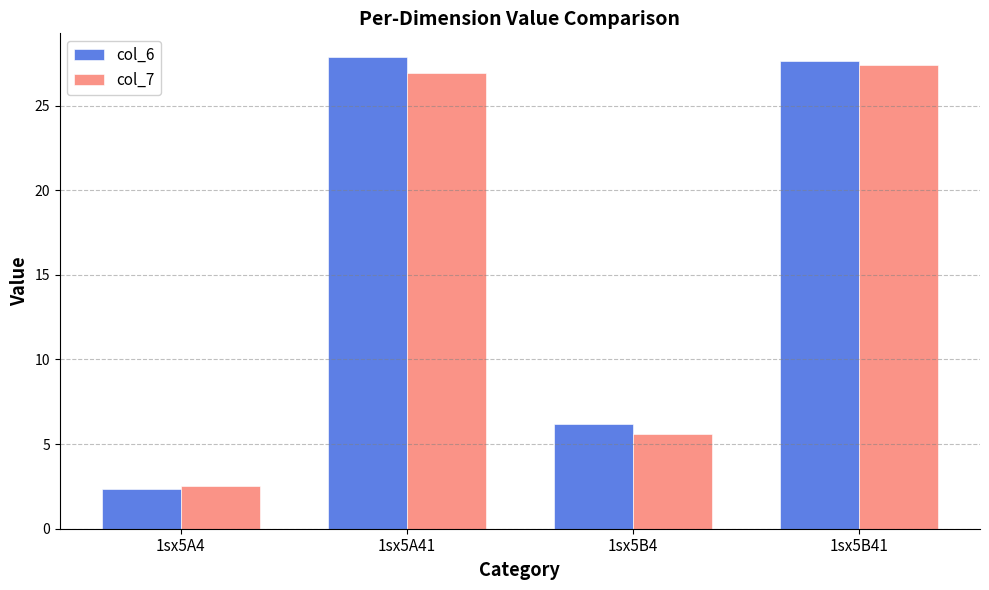

Is the value of col_6 at 1sx5A41 greater than the value of col_7 at 1sx5A41?

Yes